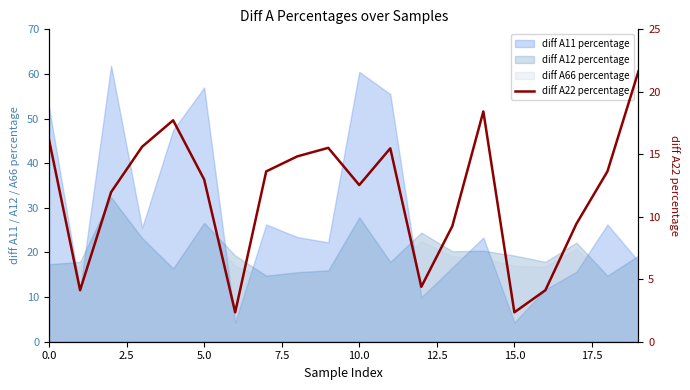

How many points are lower than both their immediate neighbors (excluding endpoints)?

5